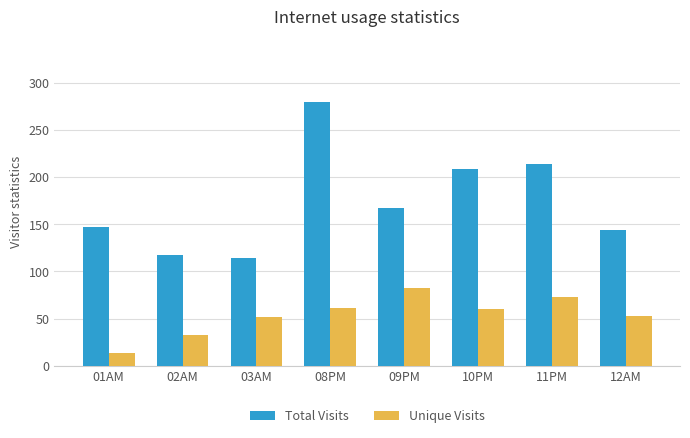

What is the label of the 1st bar from the left?

01AM